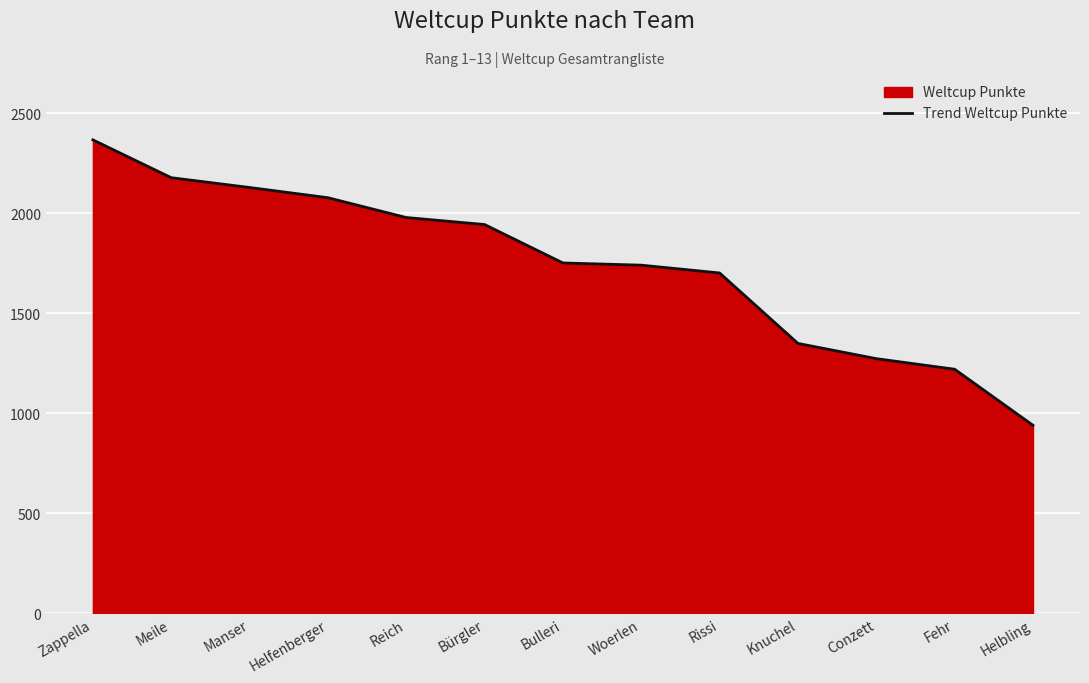

The value at Bürgler is 1943. True or false?

True